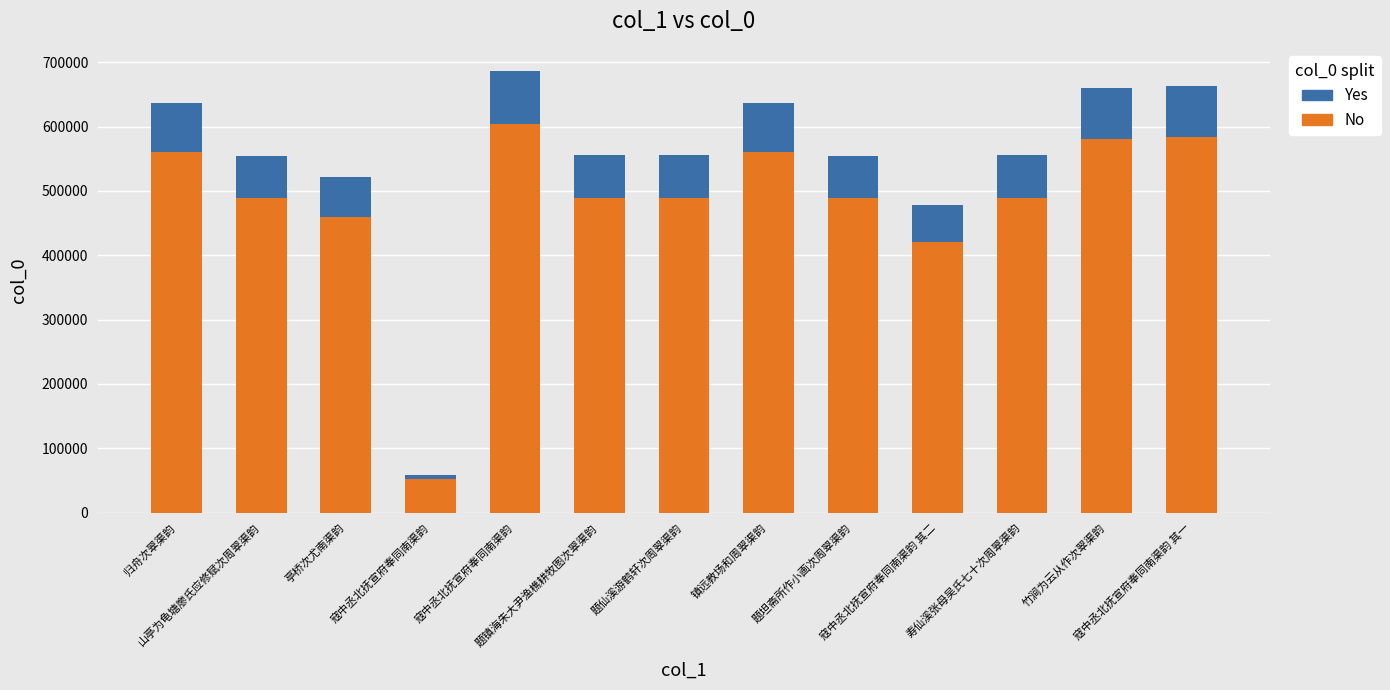

Does the chart contain stacked bars?

Yes